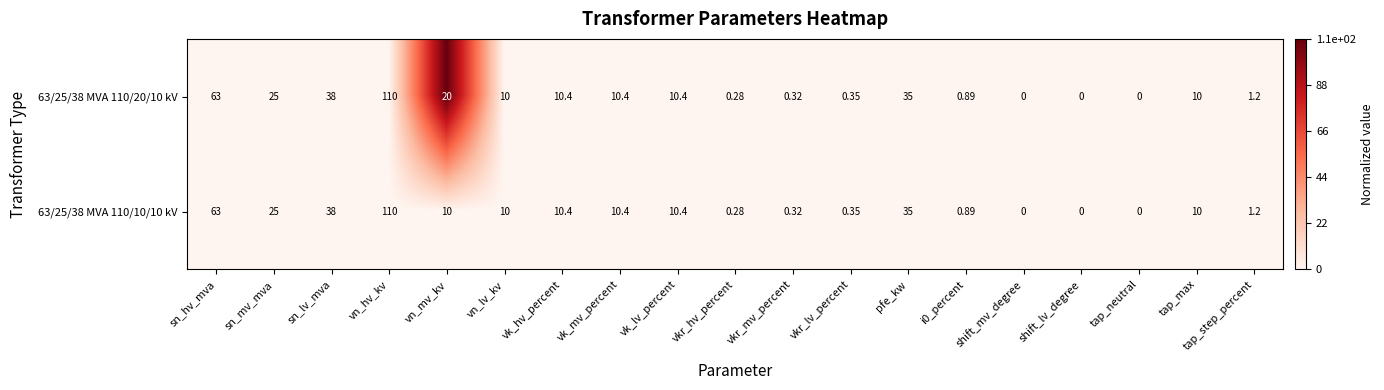

What is the maximum value shown in the chart?

110.0